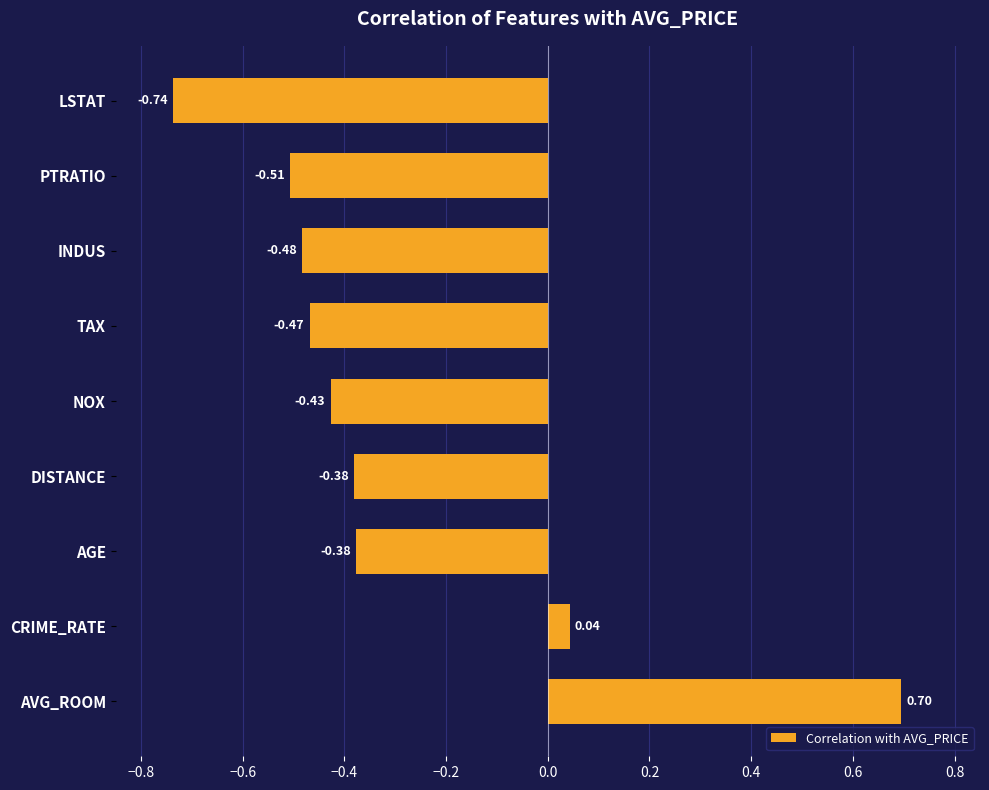

Between INDUS and CRIME_RATE, which is larger?

CRIME_RATE